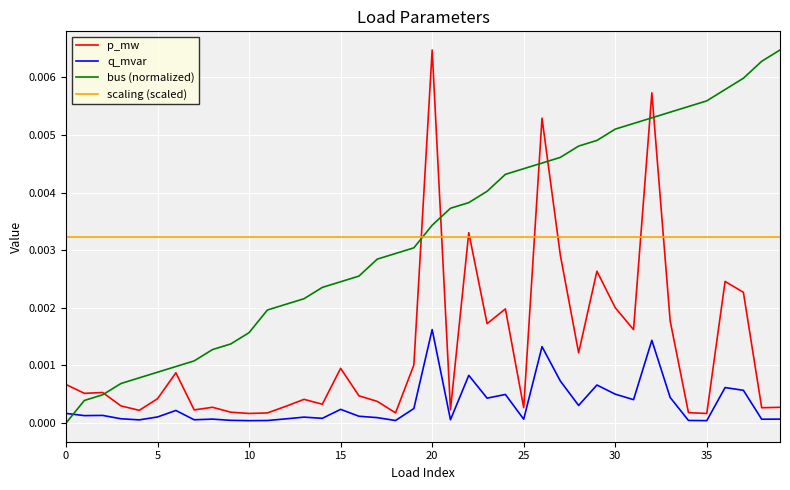

True or false: q_mvar and scaling (scaled) cross at least once.

False